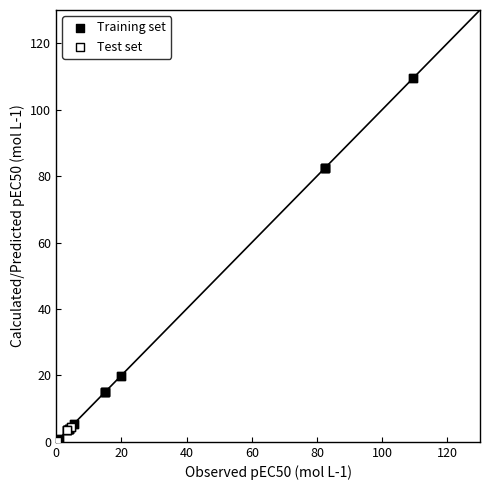

Which series reaches the maximum Y coordinate?

Training set